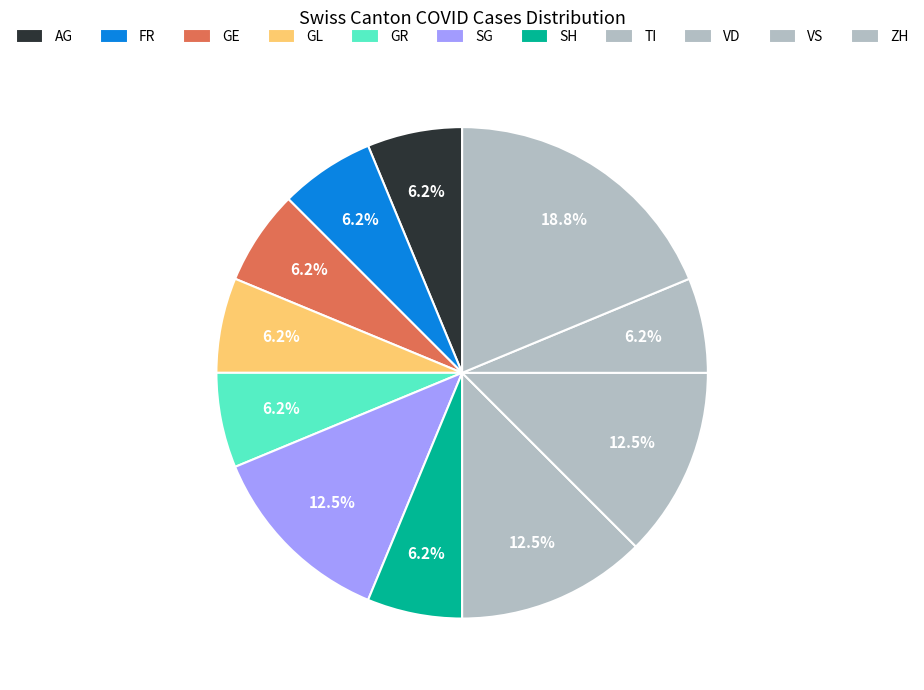

Count the number of slices in the pie.

11